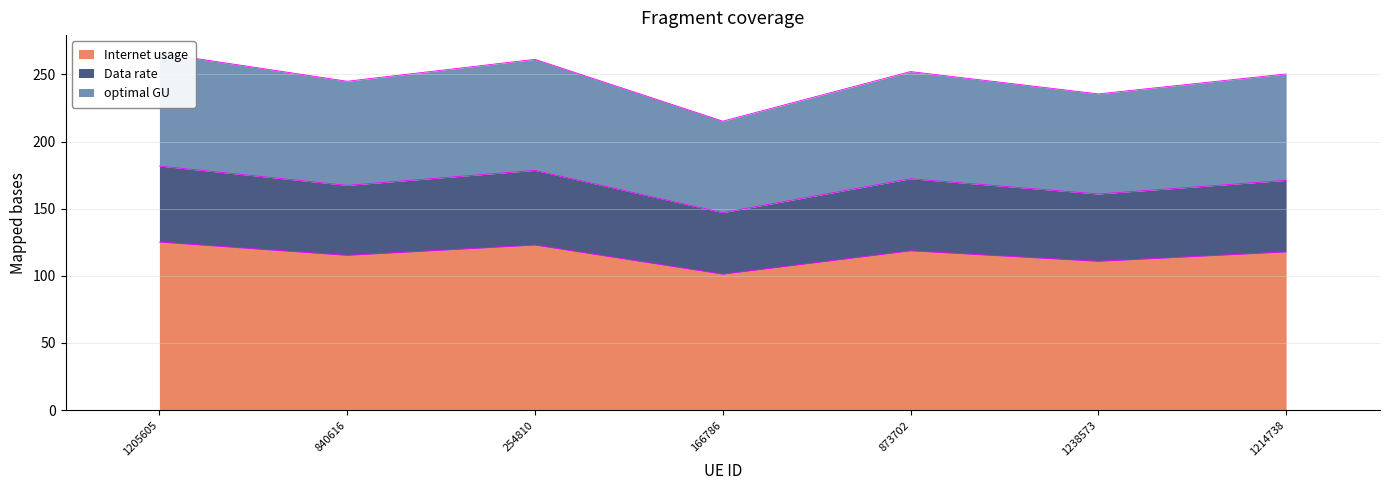

The value of Data rate at 1205605 is 393.1. True or false?

False